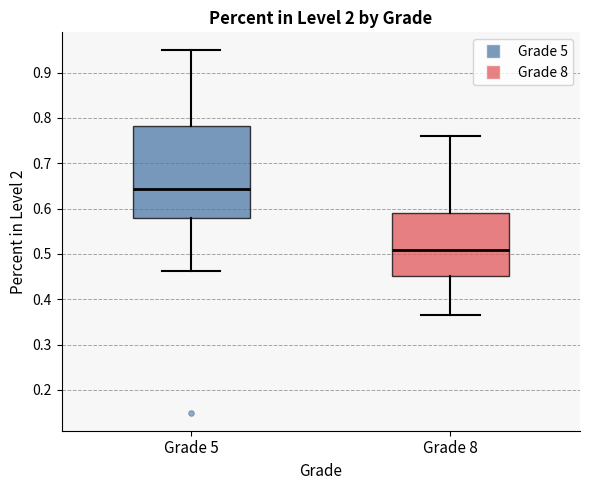

Which box has the lowest median line?

Grade 8